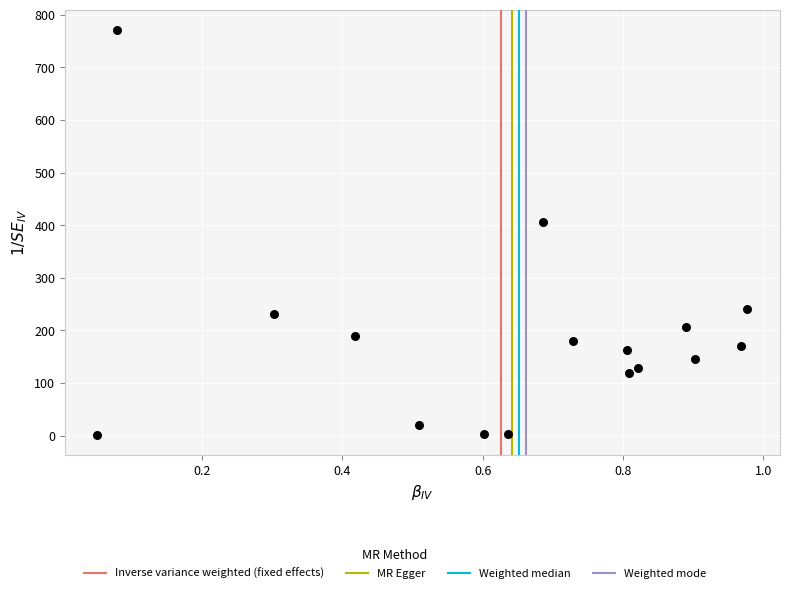

What is the range of X values (max minus min)?

0.9